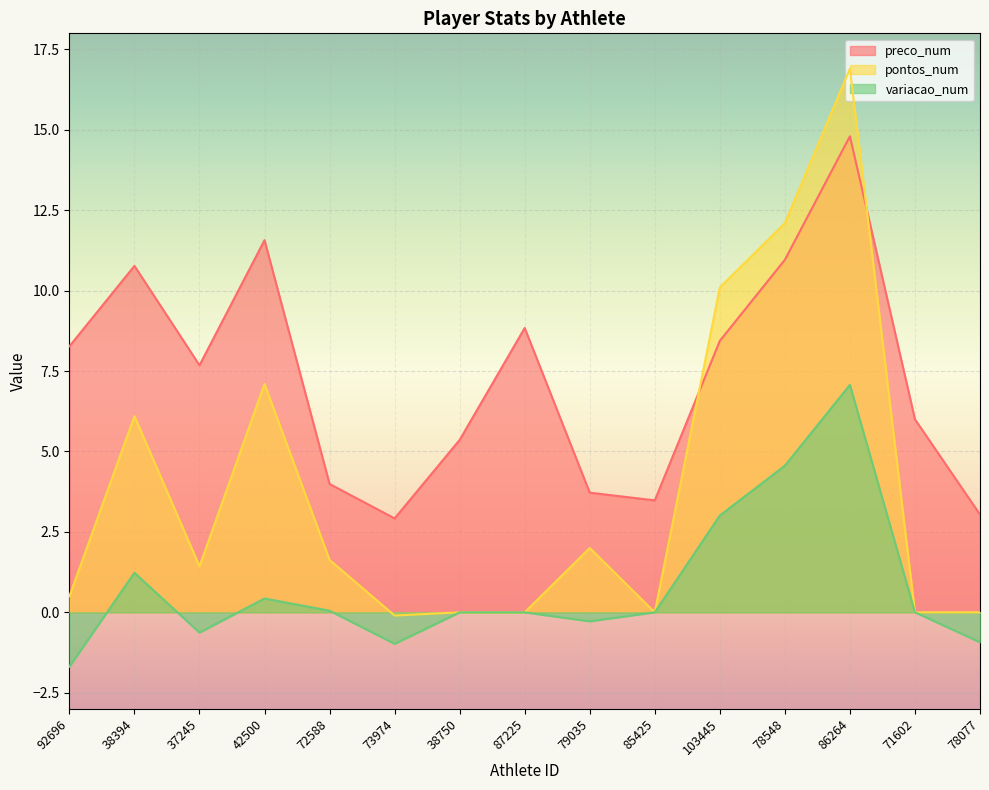

Reading left to right, extract all data points from this chart.

preco_num: 8.3	10.8	7.7	11.6	4.0	2.9	5.4	8.8	3.7	3.5	8.4	11.0	14.8	6.0	3.0
pontos_num: 0.5	6.1	1.4	7.1	1.6	-0.1	0.0	0.0	2.0	0.0	10.1	12.1	16.9	0.0	0.0
variacao_num: -1.7	1.2	-0.6	0.4	0.1	-1.0	0.0	0.0	-0.3	0.0	3.0	4.6	7.1	0.0	-0.9